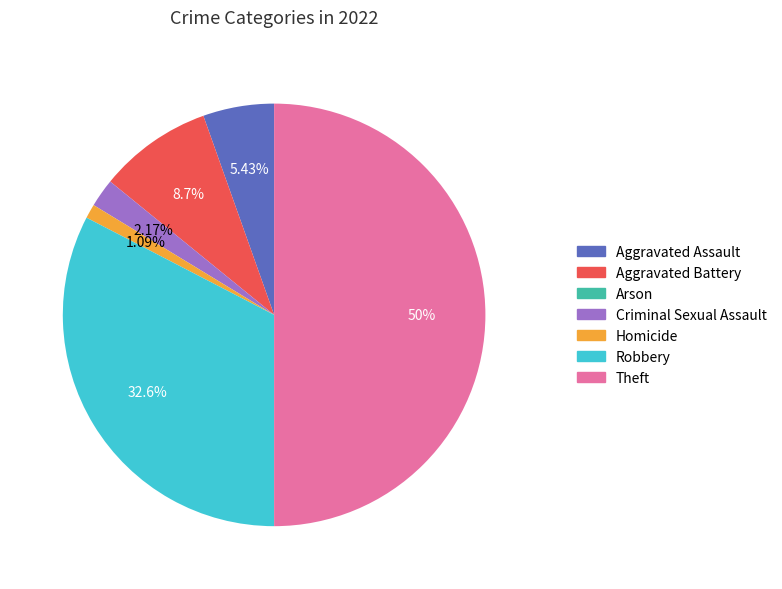

Is the sum of Robbery and Theft greater than half?

Yes